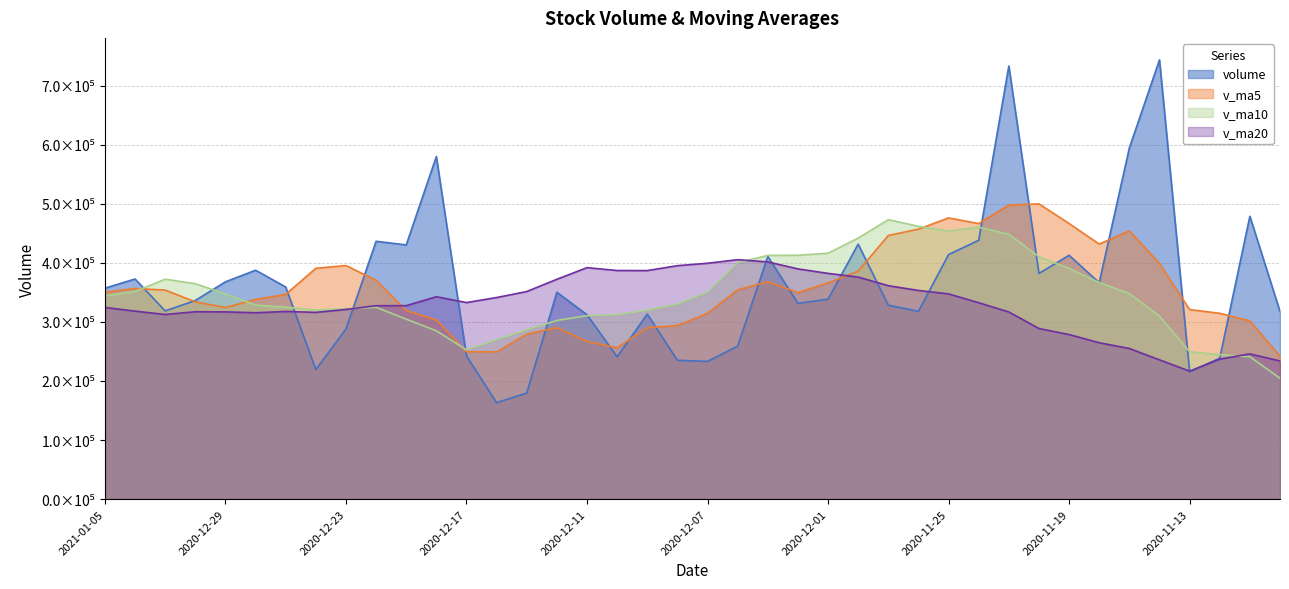

How many intersections are there between v_ma5 and volume?

18